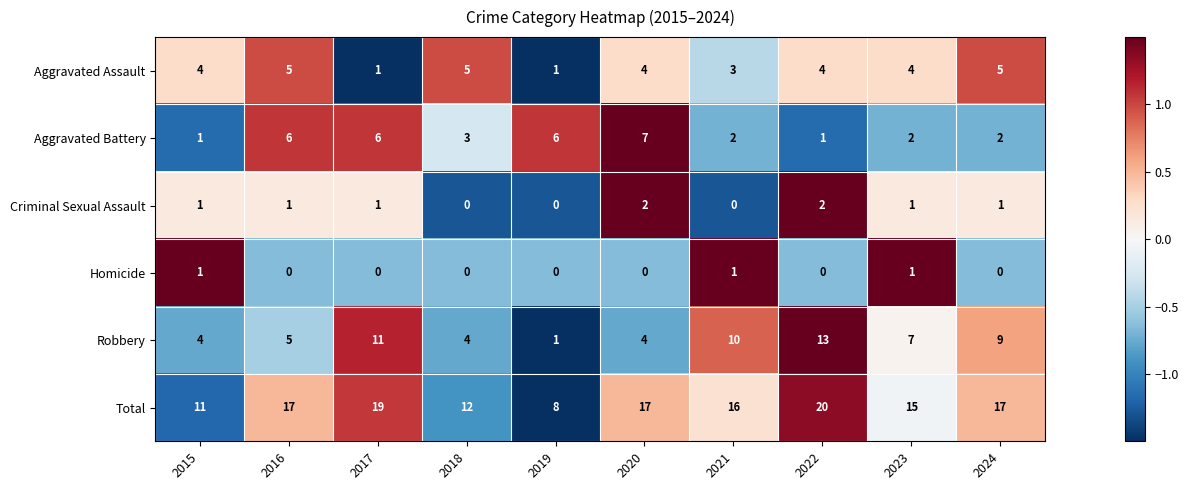

What is the average value of the Aggravated Battery series?

4